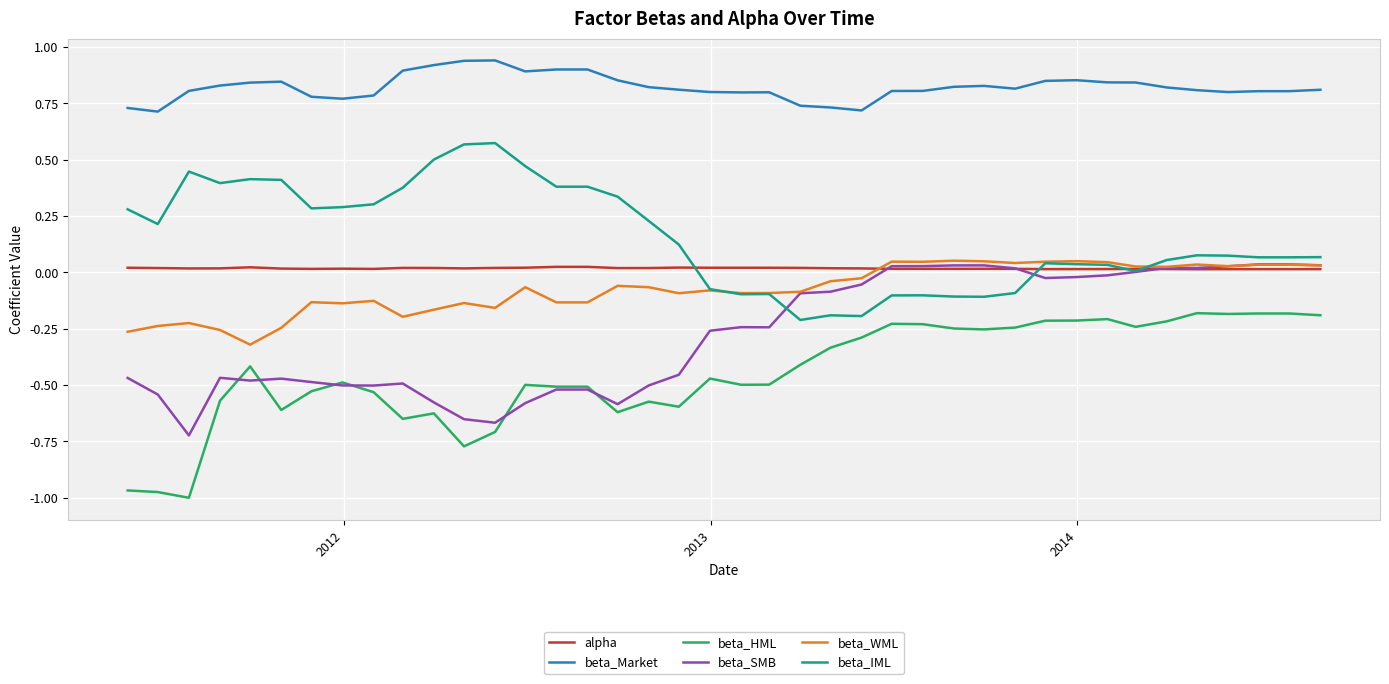

True or false: beta_SMB and beta_Market cross at least once.

False